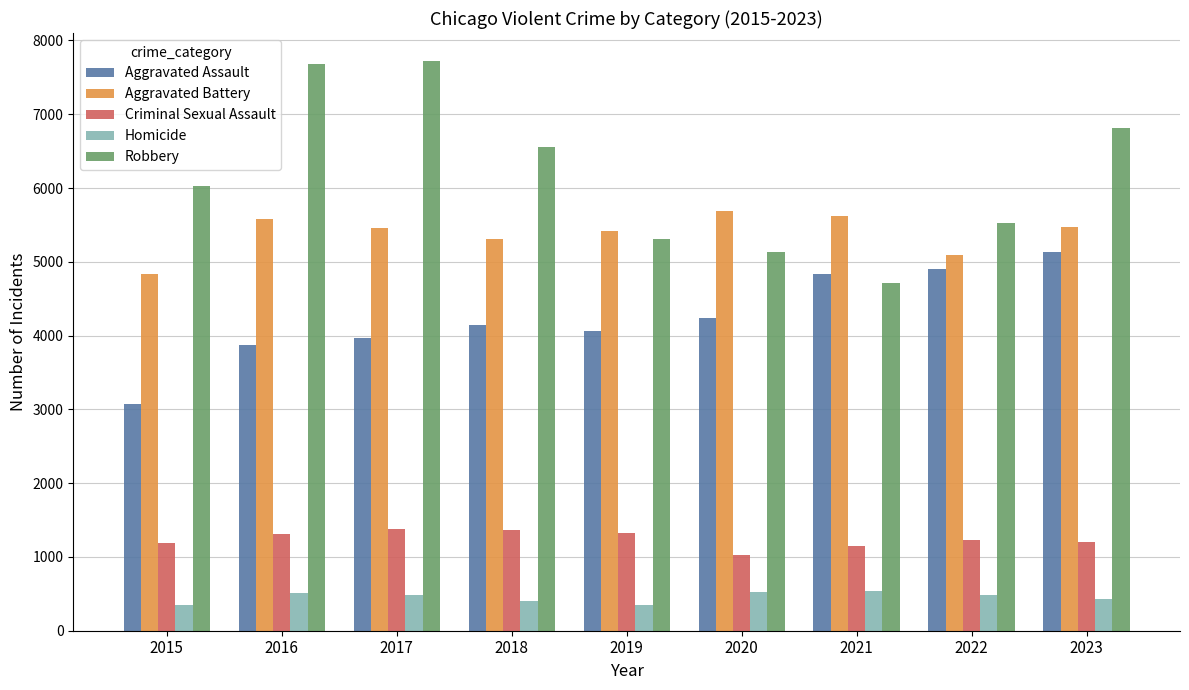

Which series has the widest spread of values?

Robbery